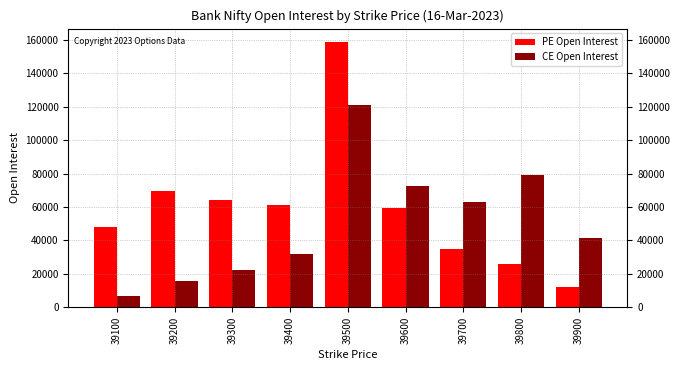

How many series are shown in this chart?

2